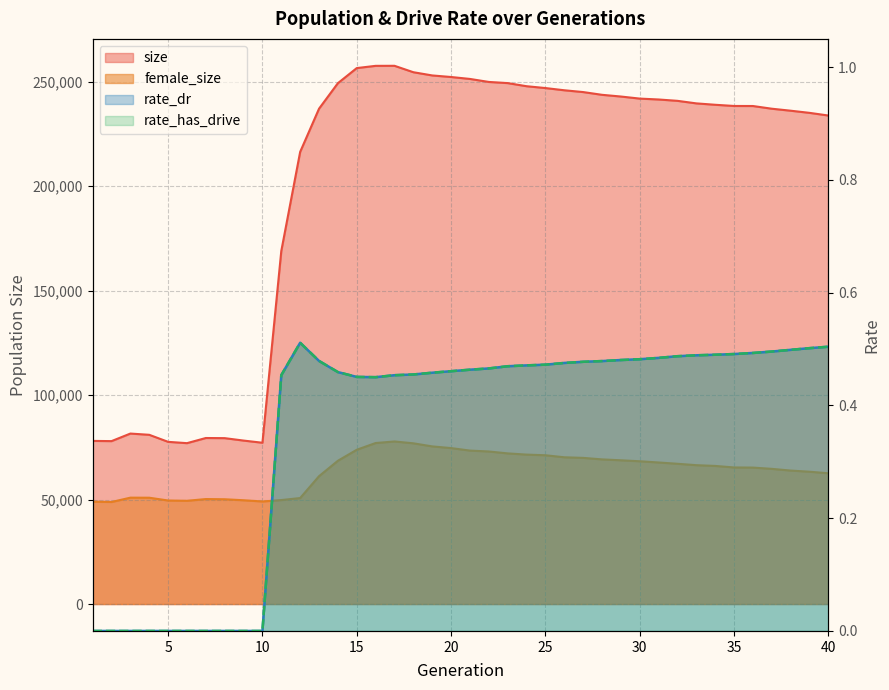

How many categories are shown in the chart?

40